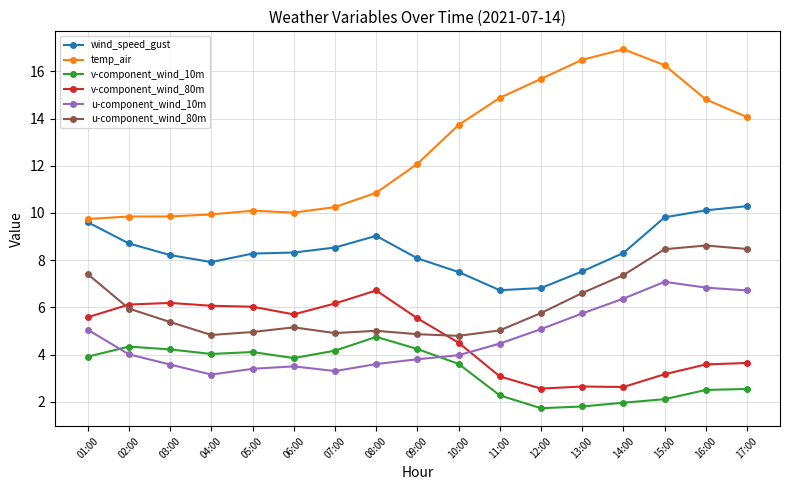

True or false: v-component_wind_80m and v-component_wind_10m intersect in this chart.

False